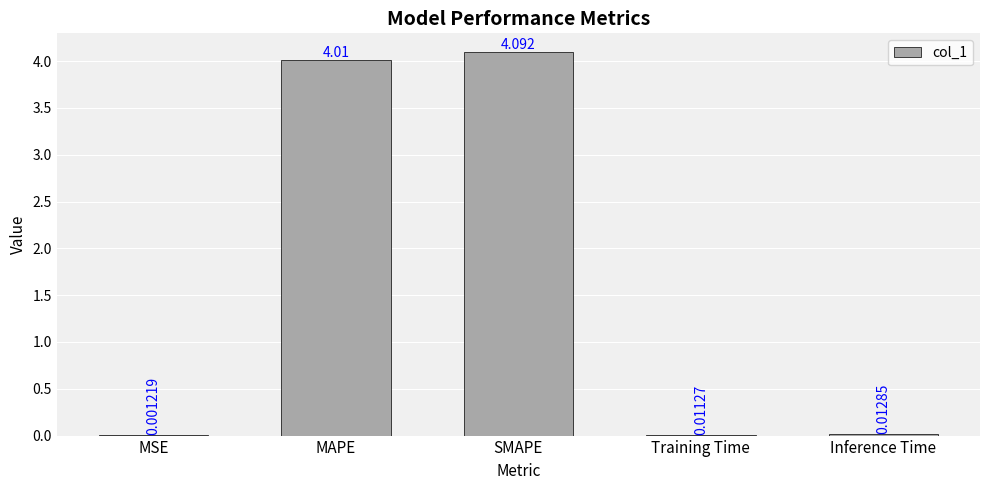

Count the number of data series in this chart.

1